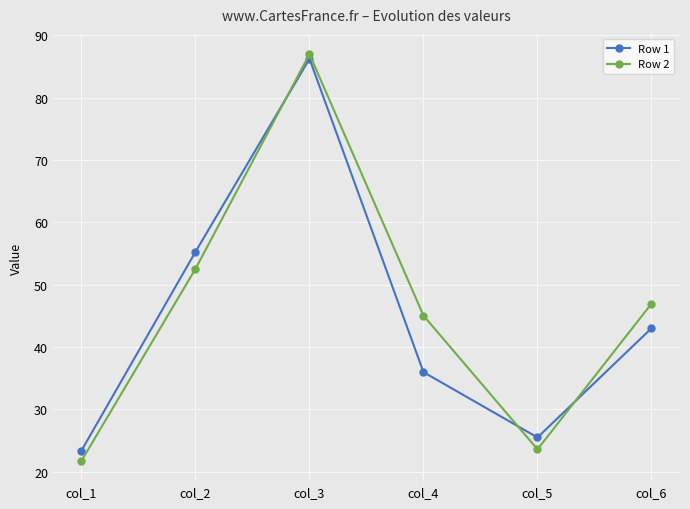

Where does the Row 2 series first go above 46?

col_2